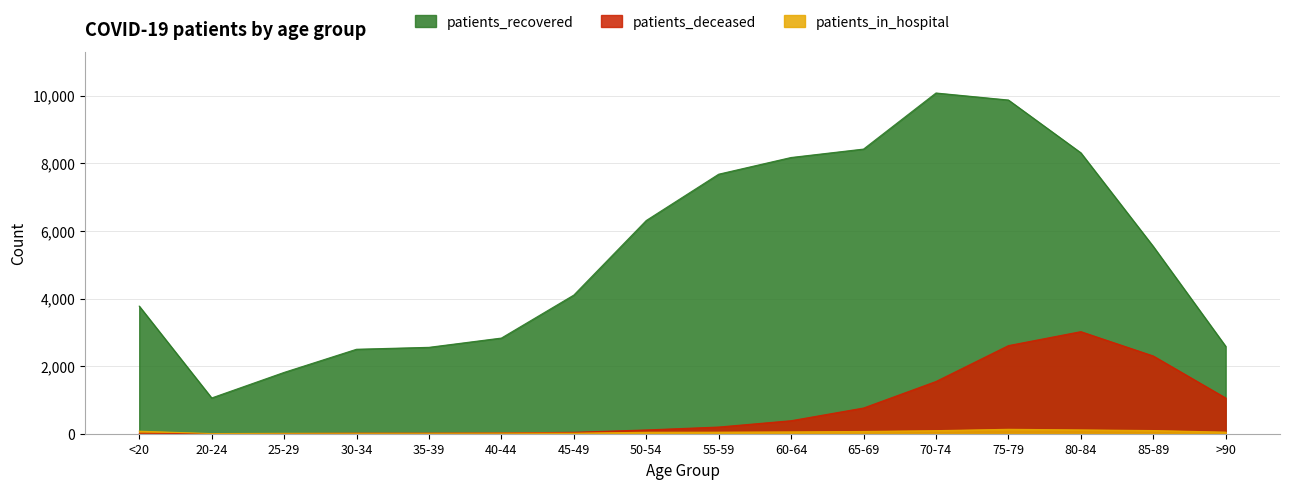

Where is the first local maximum for patients_recovered?

70-74